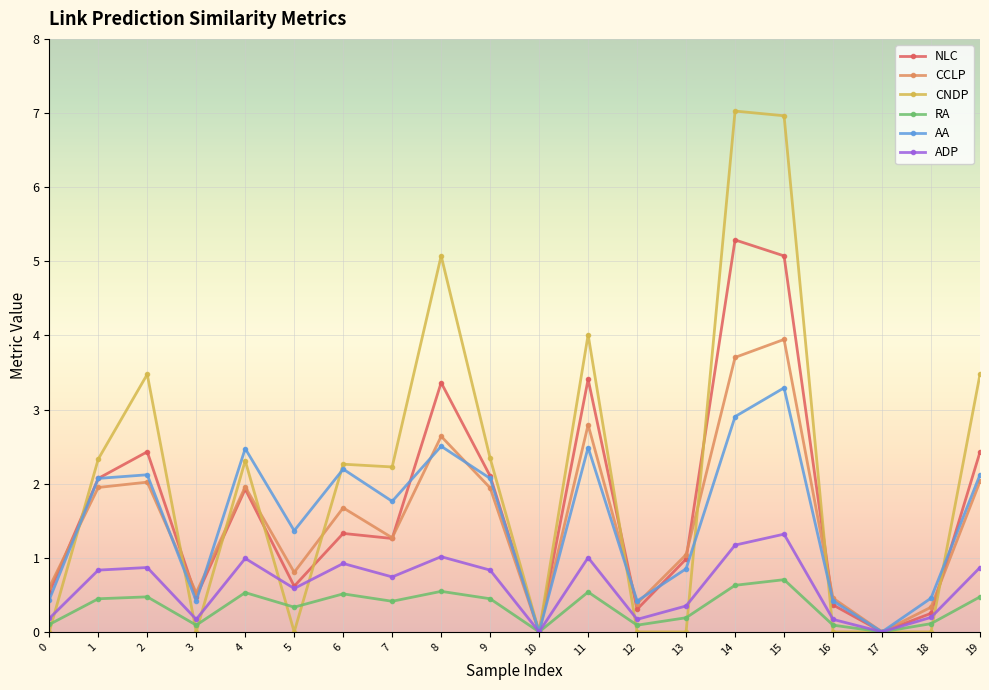

True or false: CCLP has a value of 2.6 at 8.

True